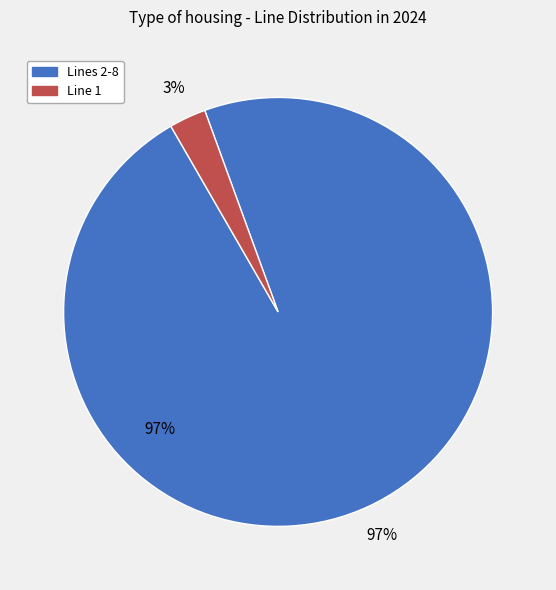

Is there a majority slice in this chart?

No